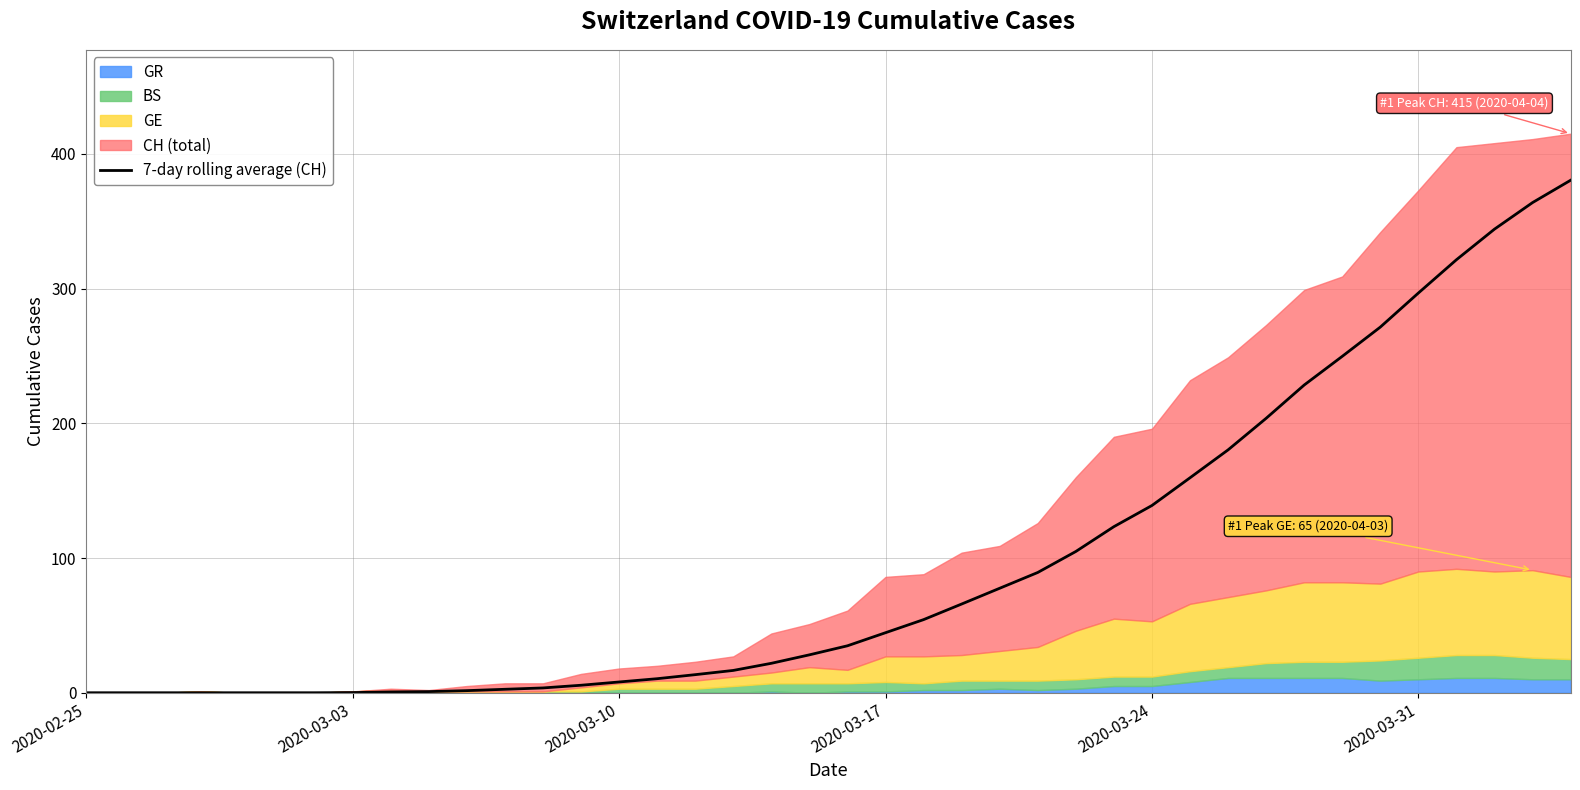

What is the value of the 37th point from the left?

321.4